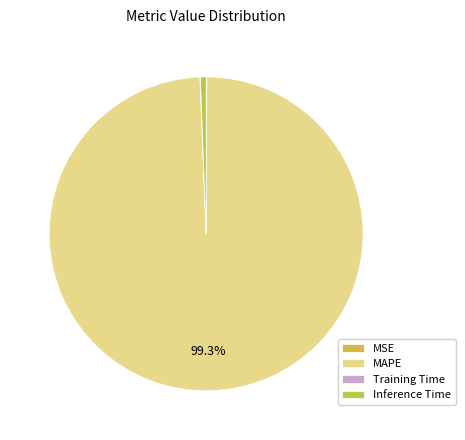

Is it true that MAPE is 99% of the pie?

True